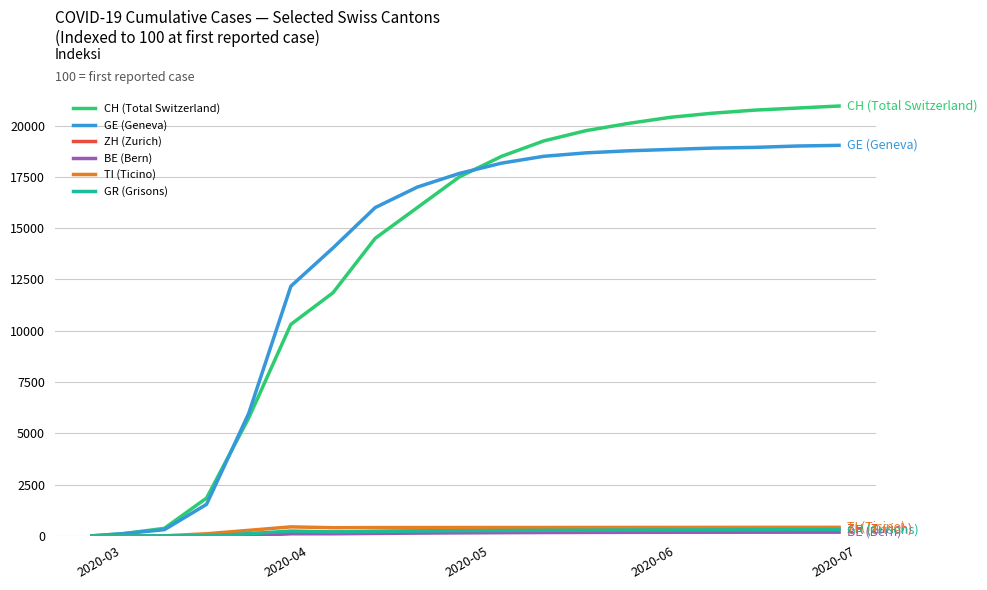

Which series has the widest spread of values?

CH (Total Switzerland)